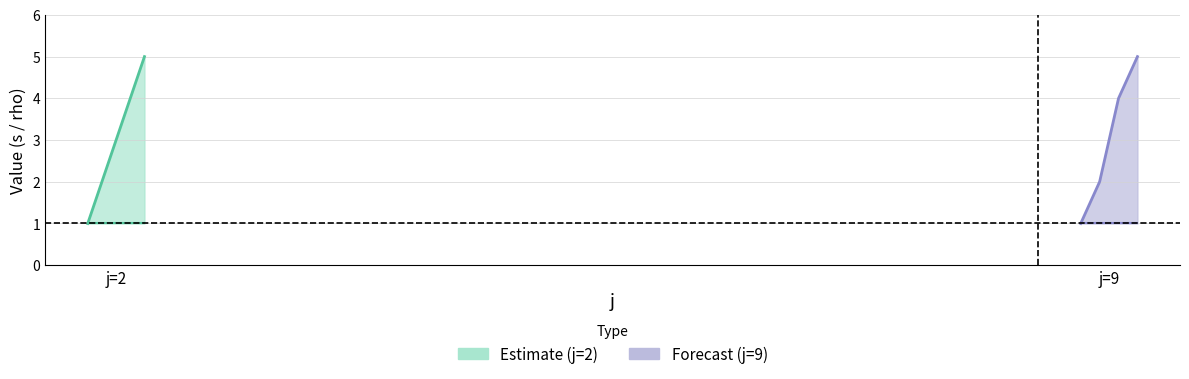

What is the sum of the rho values at 2 and 2?

2